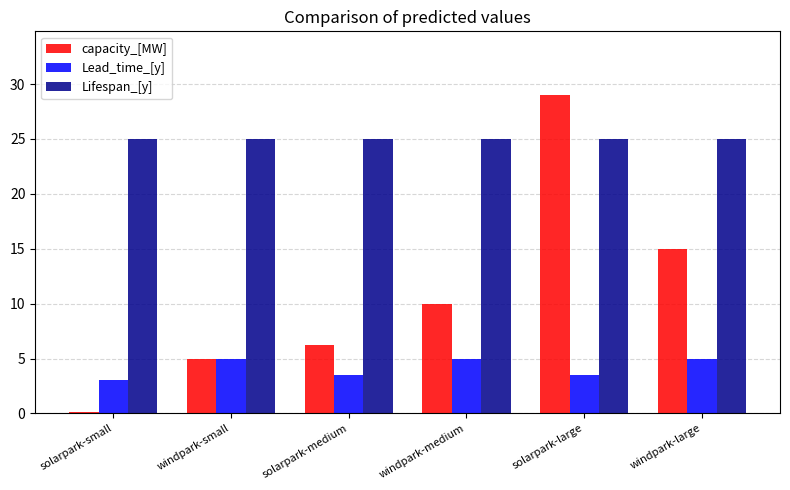

What is the label of the 3rd bar from the left?

solarpark-medium